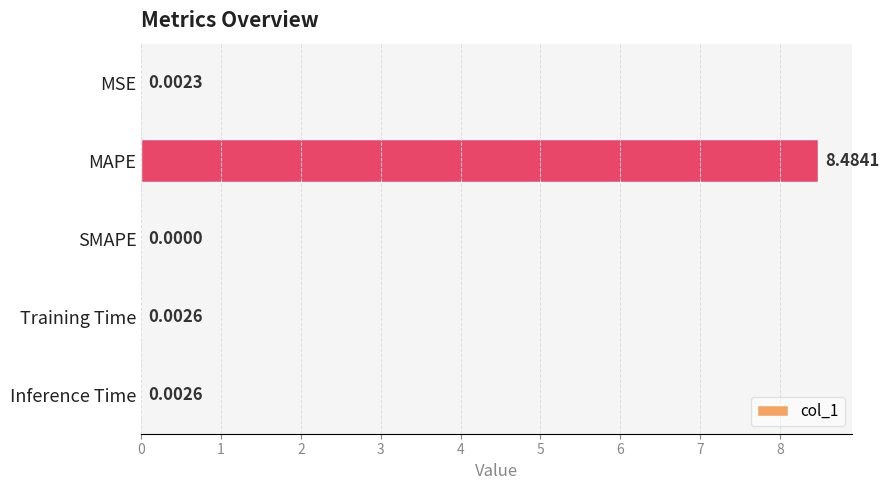

How many series are shown in this chart?

1